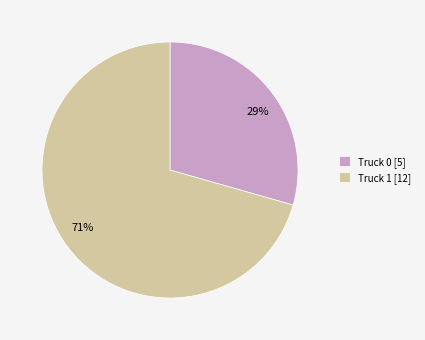

The Truck 1 slice represents 71% of the pie. True or false?

True